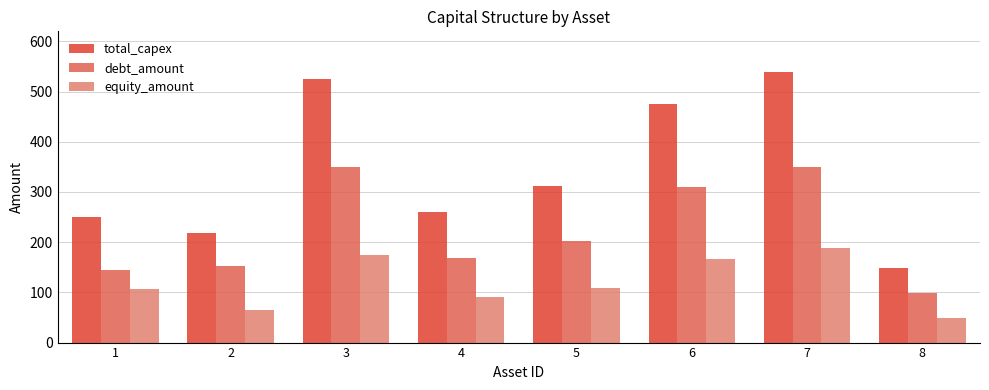

List the series in order of their overall mean, highest first.

total_capex, debt_amount, equity_amount